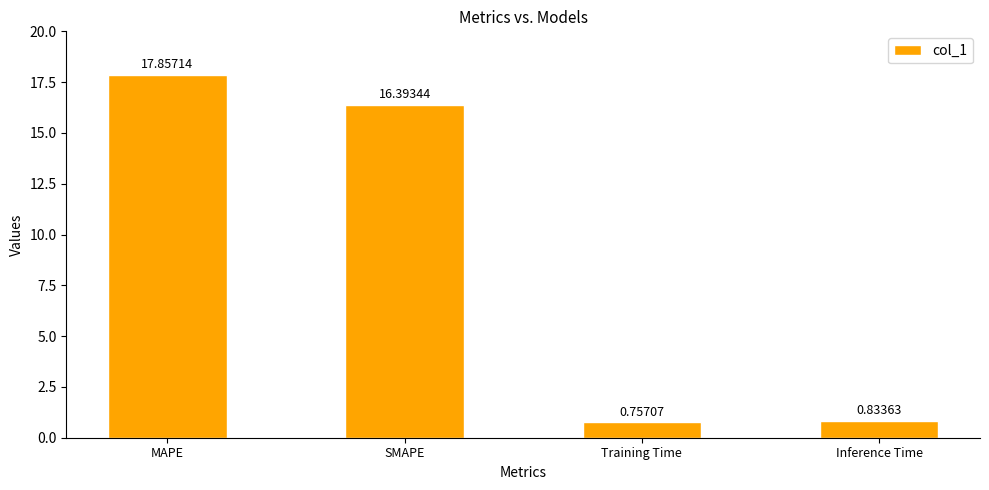

What is the value of the 2nd bar from the left?

16.4